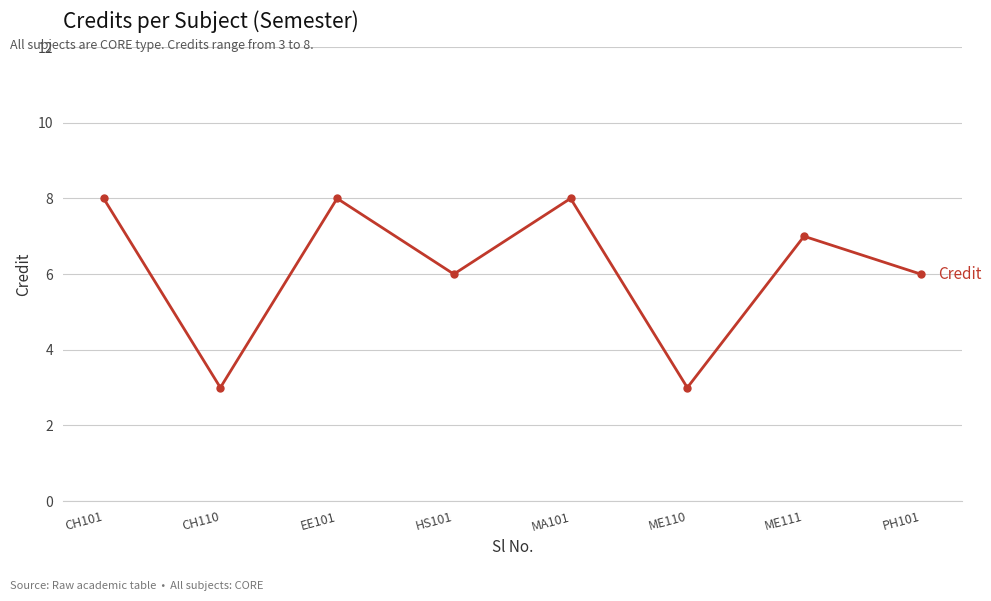

What is the label of the 5th point from the left?

MA101